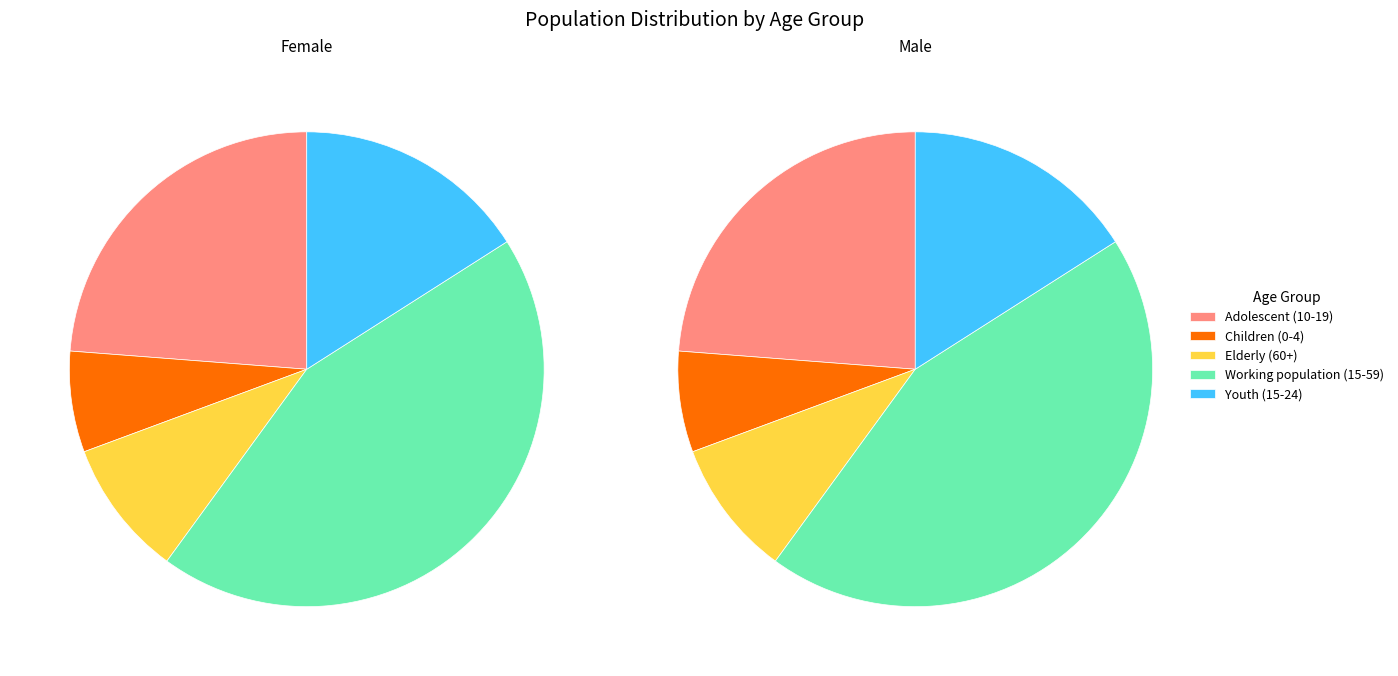

The Adolescent (10-19) slice represents 24% of the pie. True or false?

True